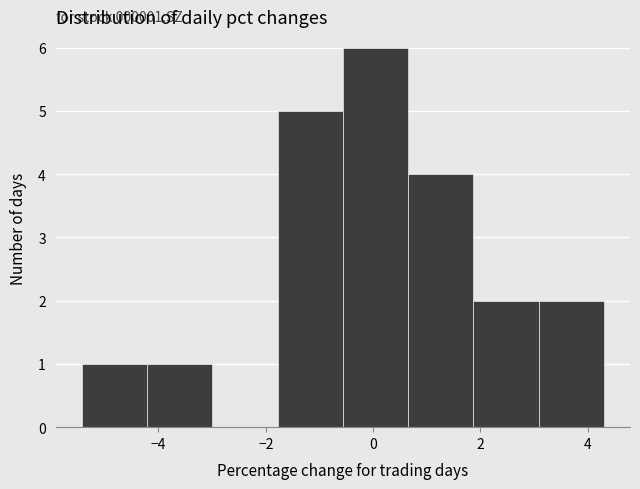

Over which range of the x-axis is the bar tallest?

-0.6 to 0.6